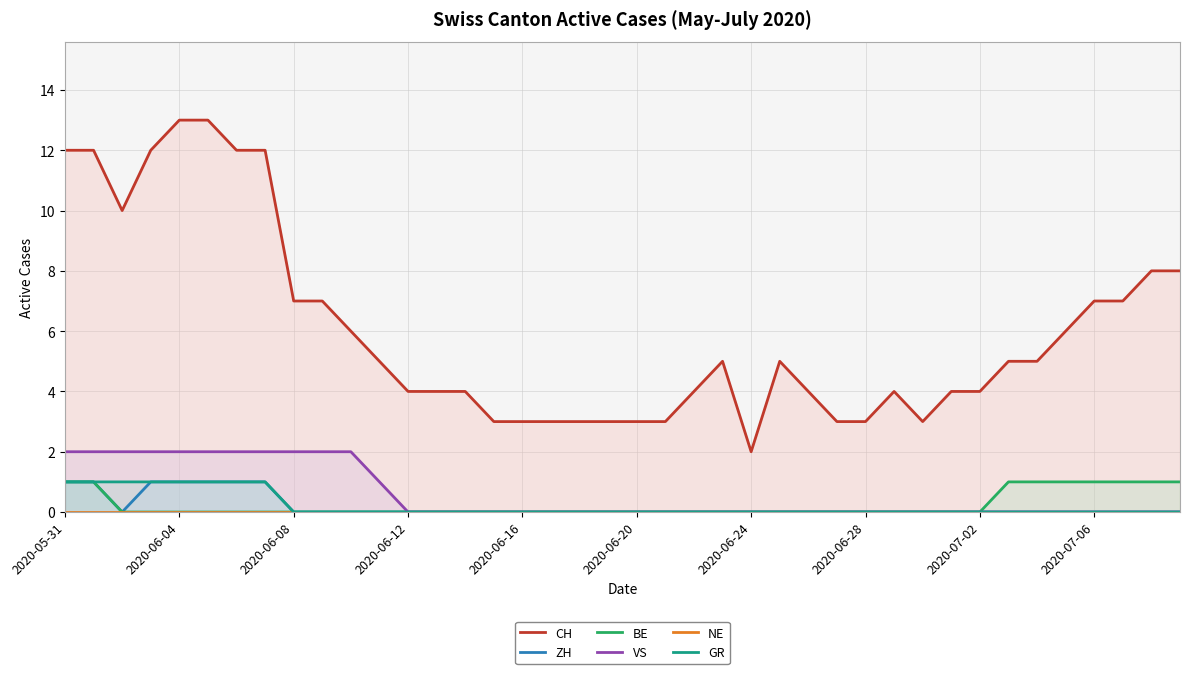

What is the total value across all series at 2020-06-24?

2